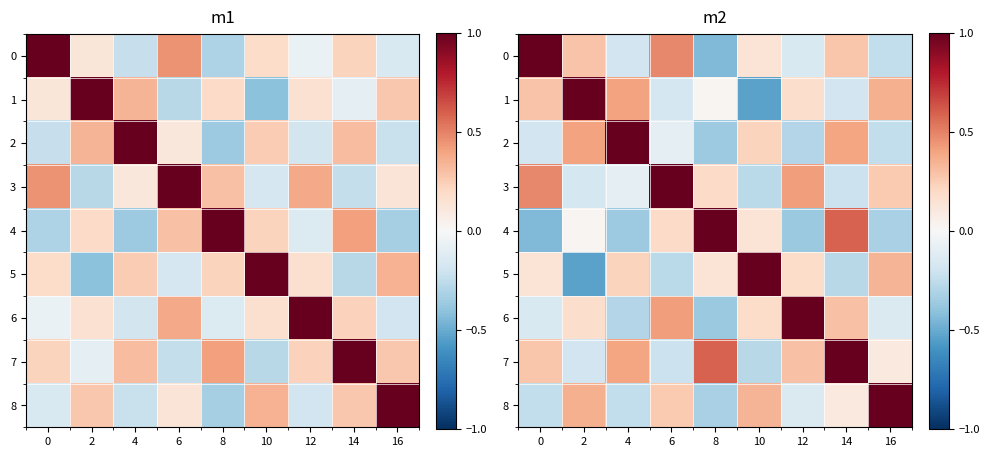

What is the maximum value for 5?

1.0